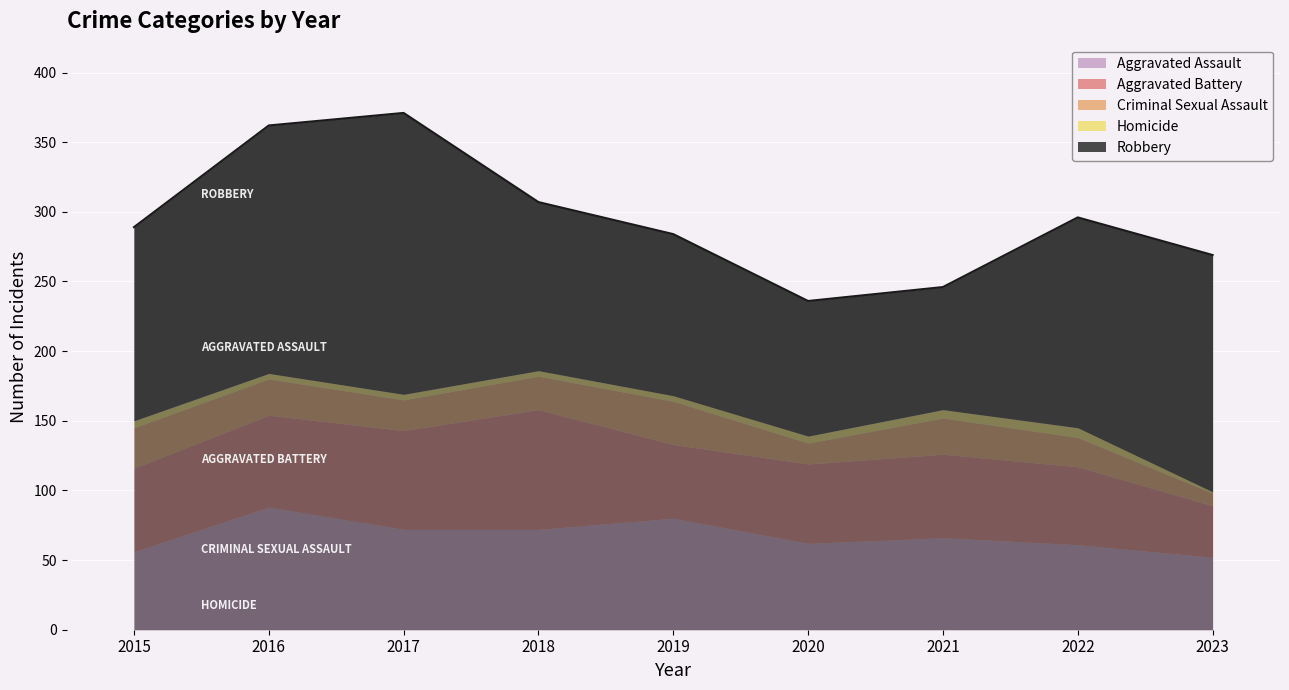

How many times do Aggravated Battery and Aggravated Assault cross each other?

3